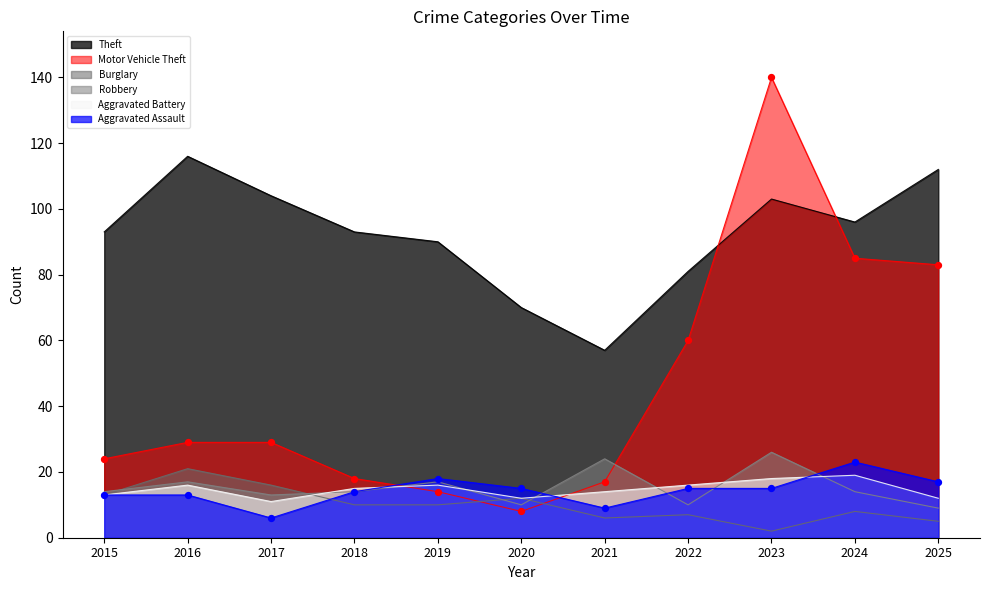

At which category is the sum across all series the highest?

2023